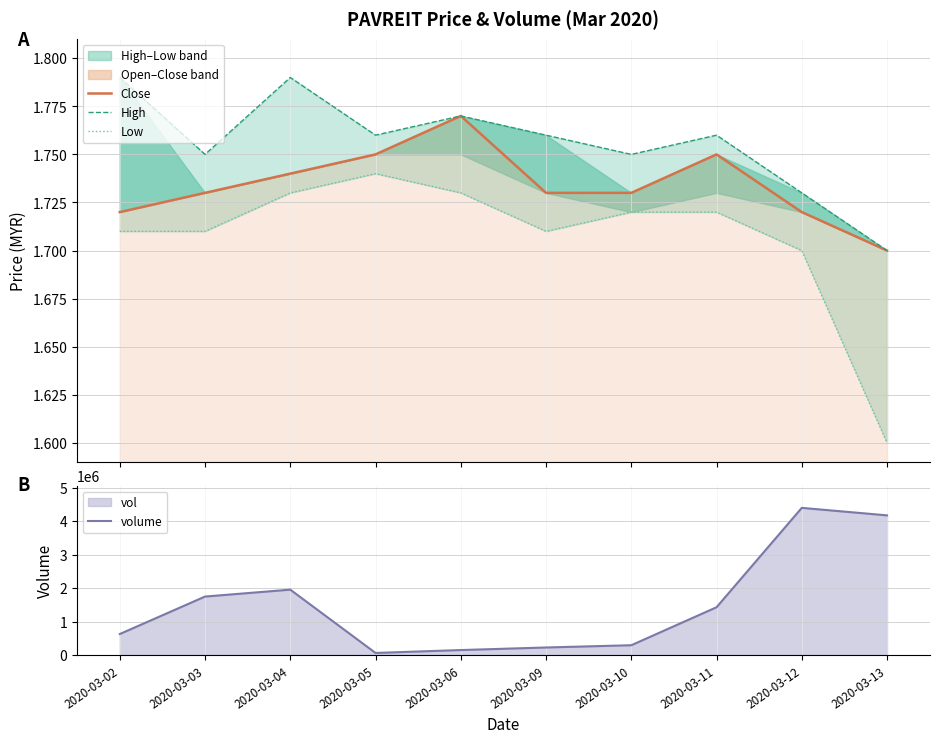

What is the value of the low point at the 3rd from the left?

1.7